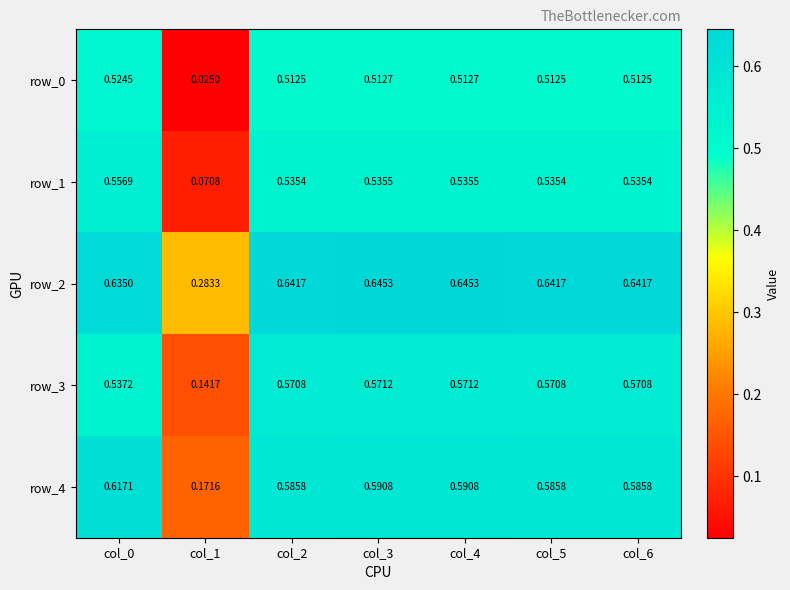

What value does the row_0 series have at col_5?

0.5